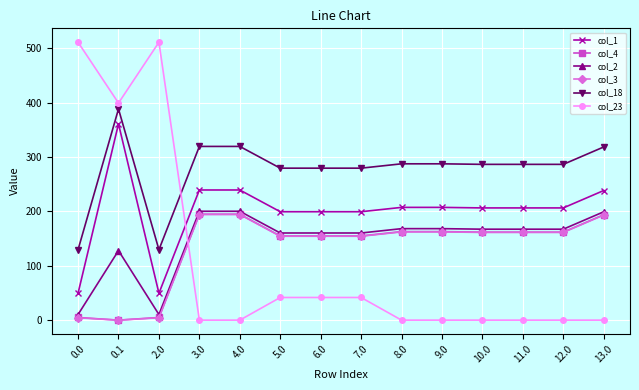

How many values in col_4 are above zero?

13